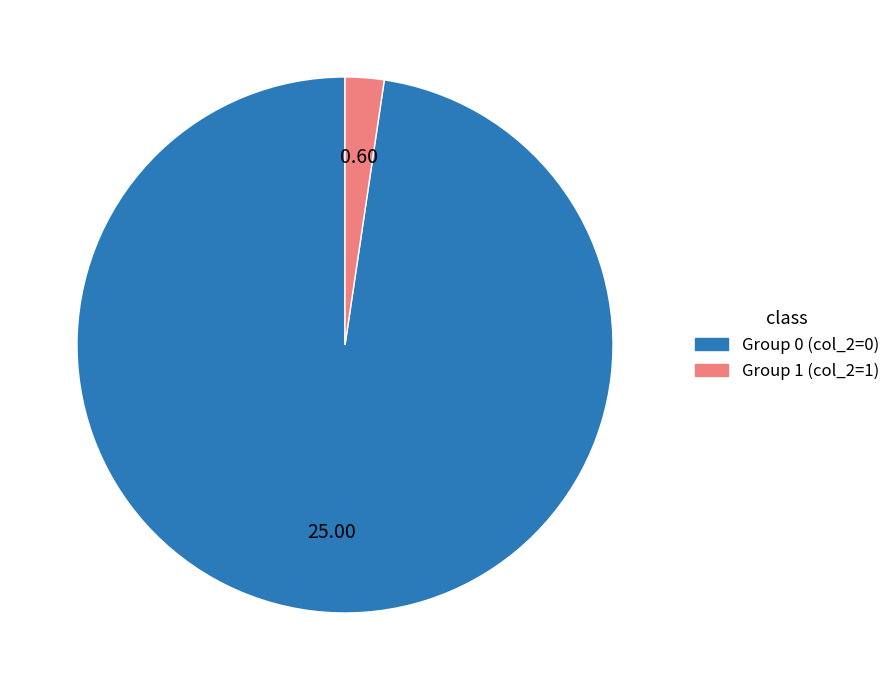

Does any single category account for the majority?

Yes